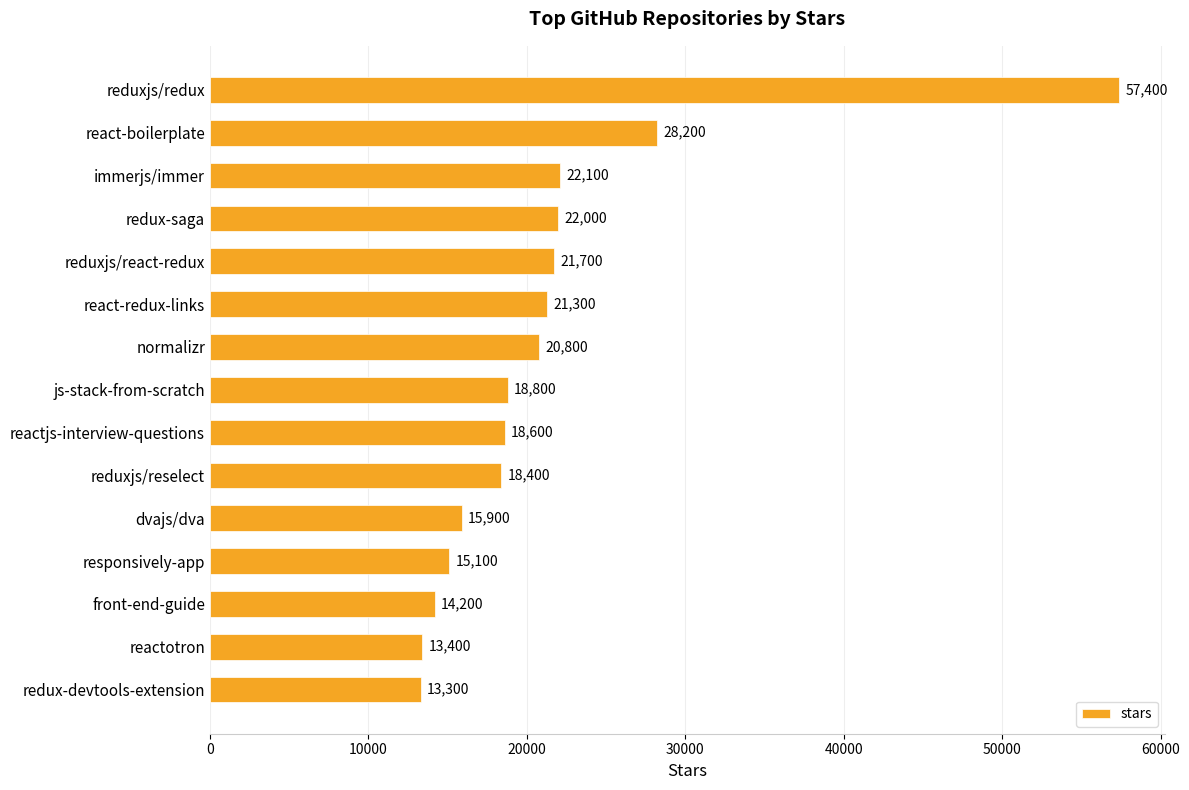

Are the bars grouped side by side (vs. stacked)?

No